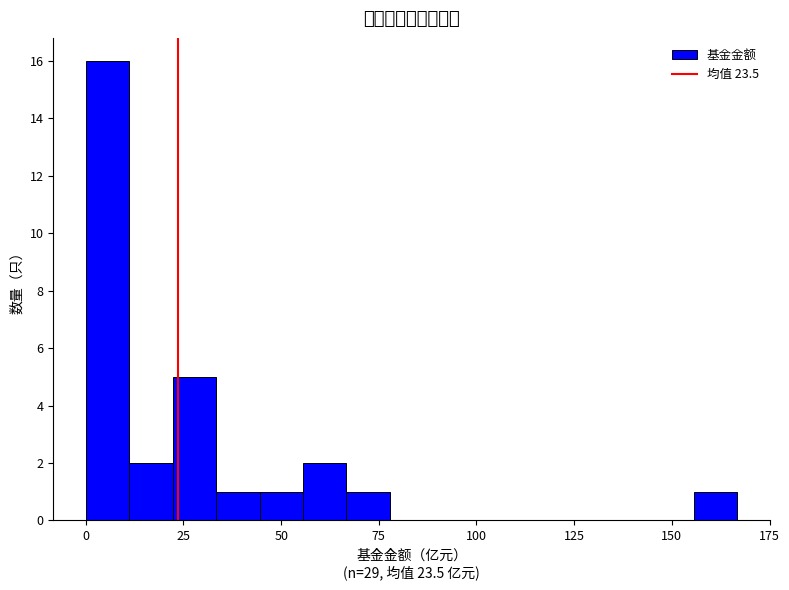

Read against the x-axis, roughly where is the centre of the tallest bar?

5